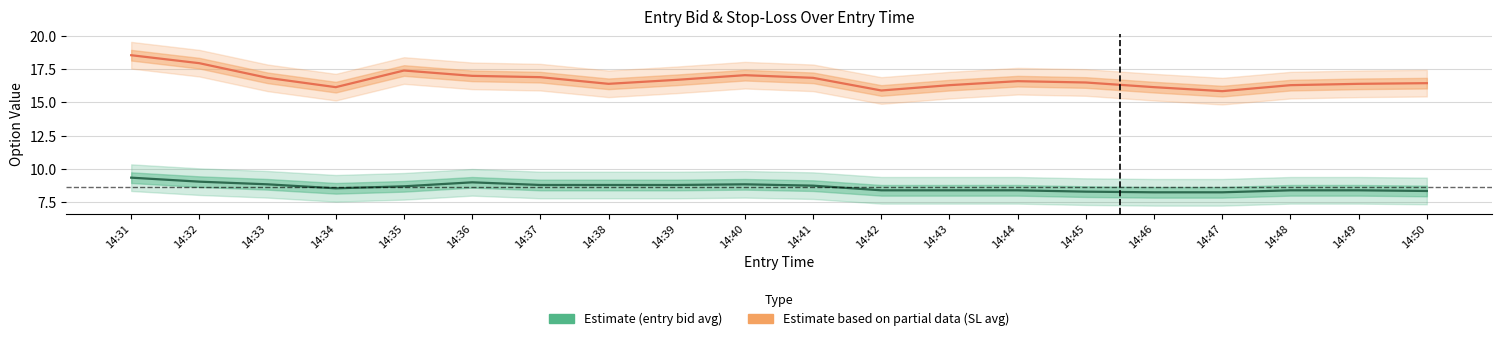

Where is Estimate (entry bid avg) nearest to the value 8?

14:46